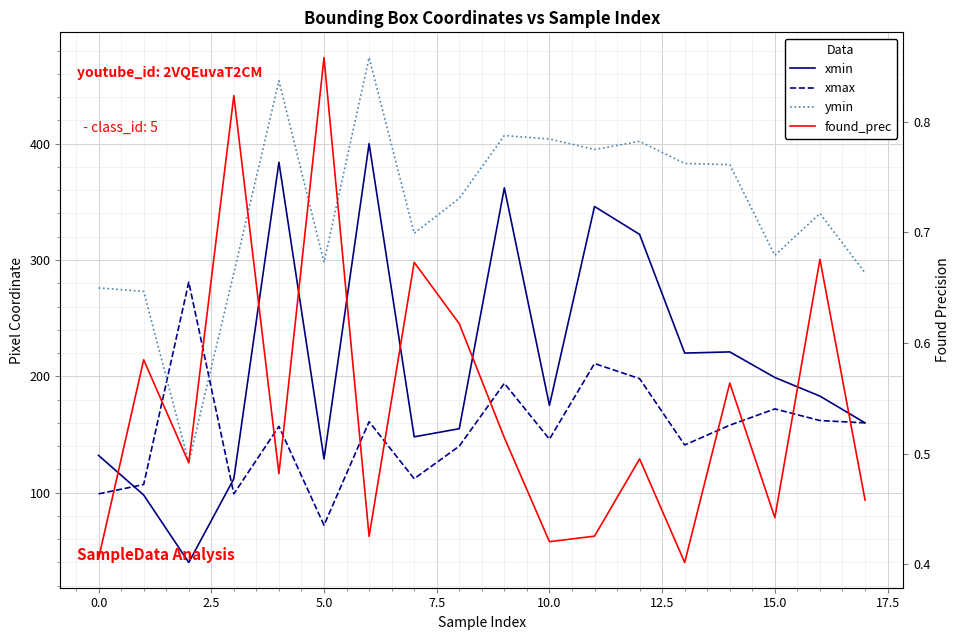

Which series changed the most between 12.5 and 16?

xmin